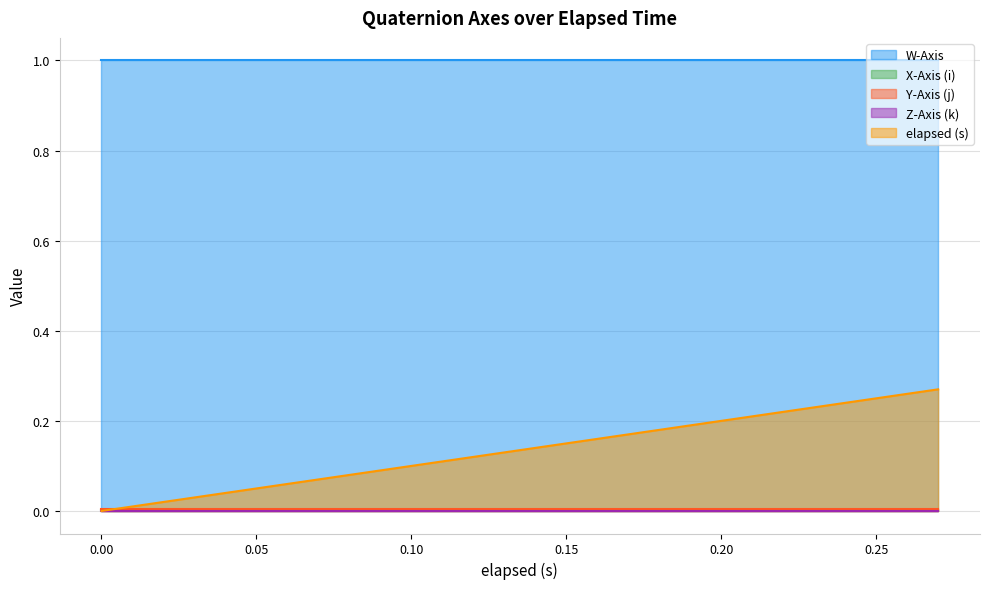

True or false: Y-Axis (j) and X-Axis (i) intersect in this chart.

False